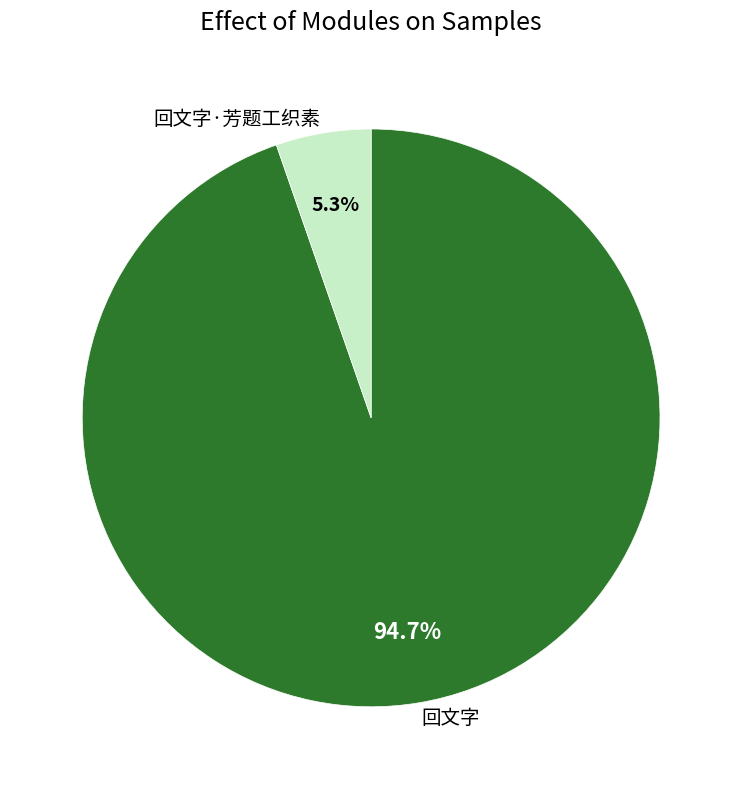

Count the number of slices in the pie.

2